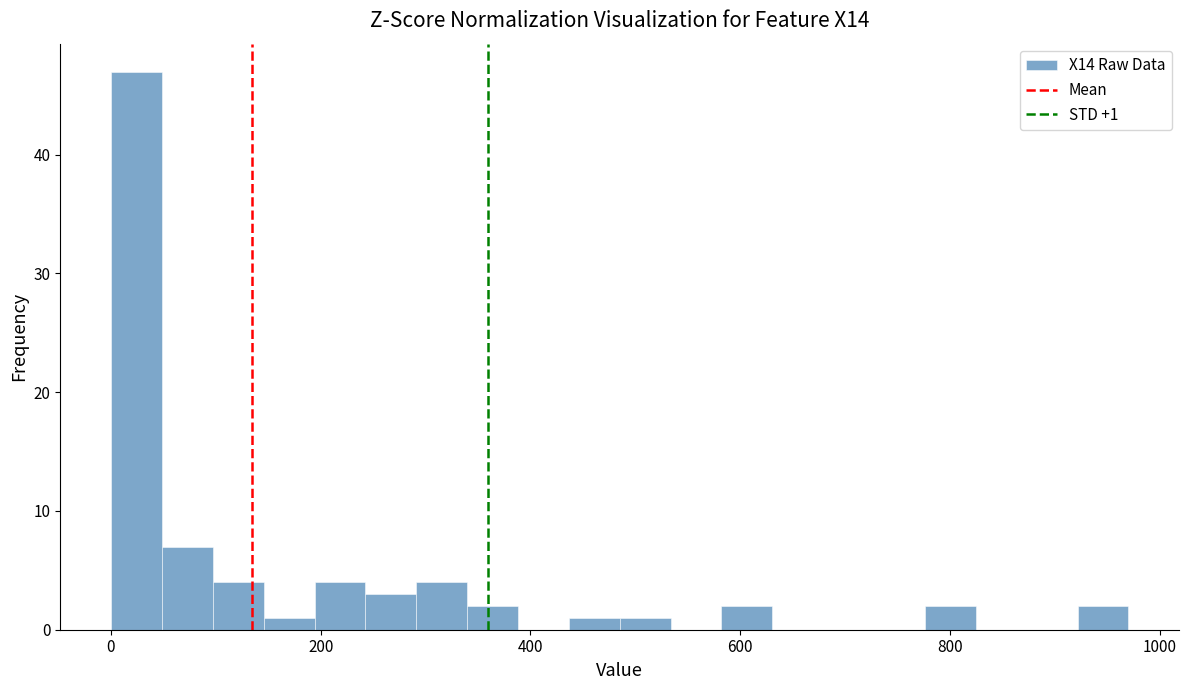

Around what value on the x-axis is the tallest bar? Give the approximate position of its centre, as read against the axis.

20